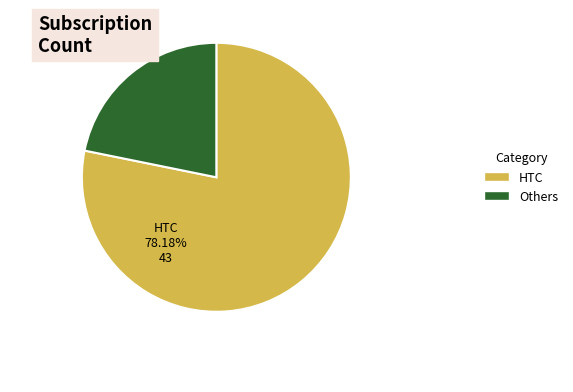

Is there a majority slice in this chart?

Yes